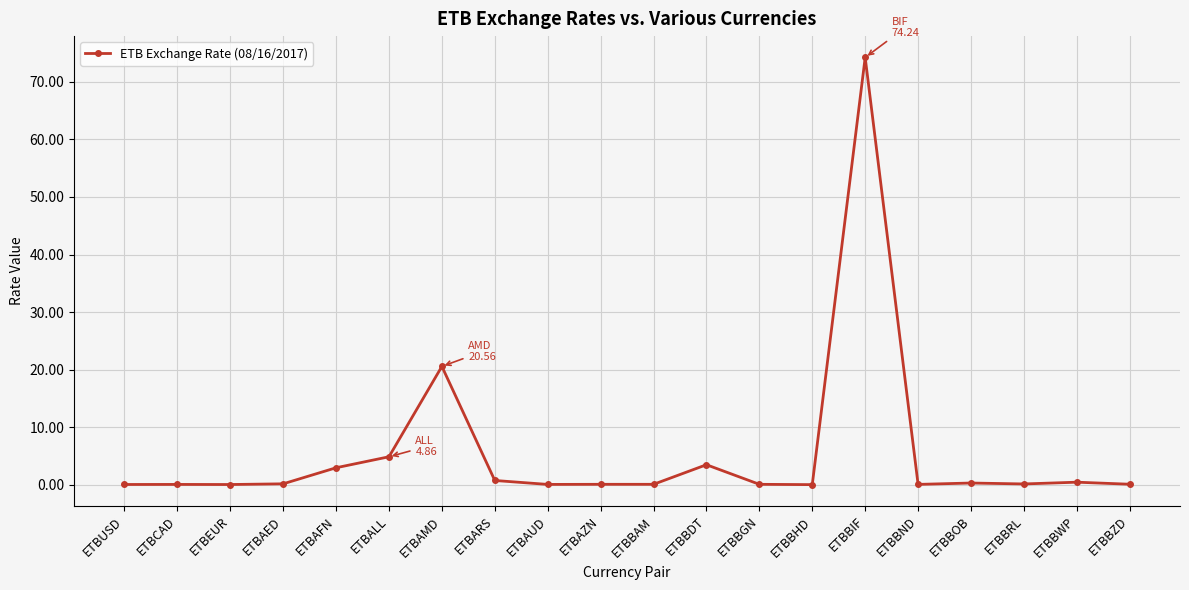

What is the average value?

5.4